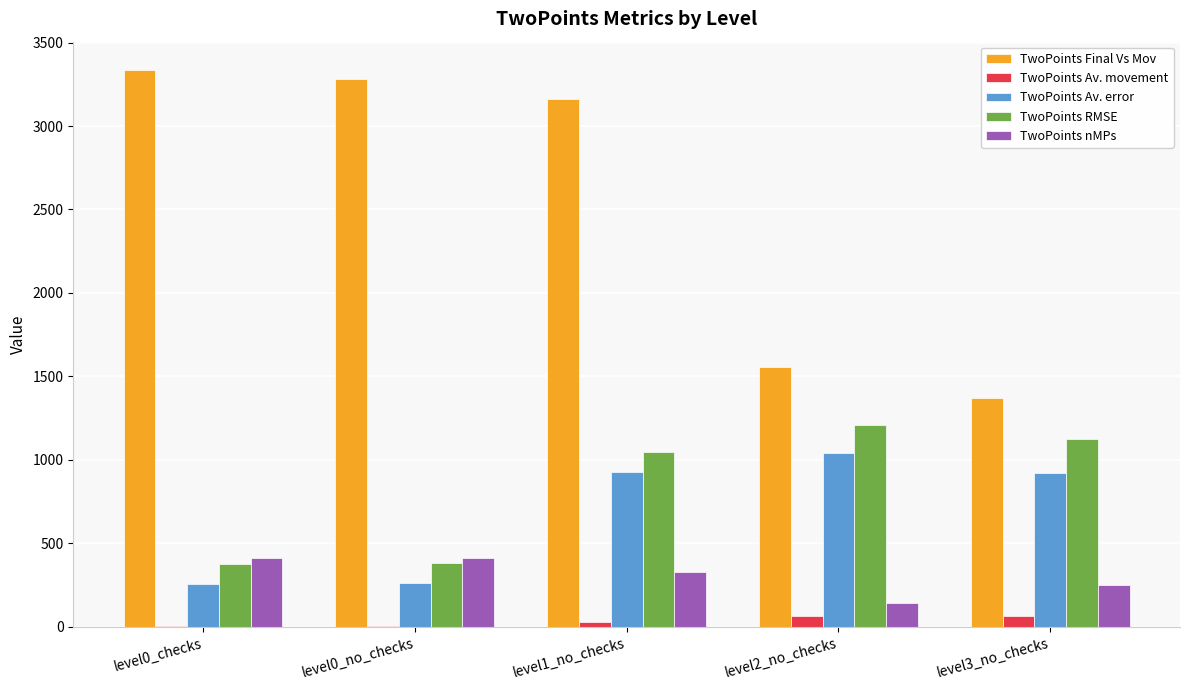

What are all the series names shown in the legend?

TwoPoints Final Vs Mov, TwoPoints Av. movement, TwoPoints Av. error, TwoPoints RMSE, TwoPoints nMPs